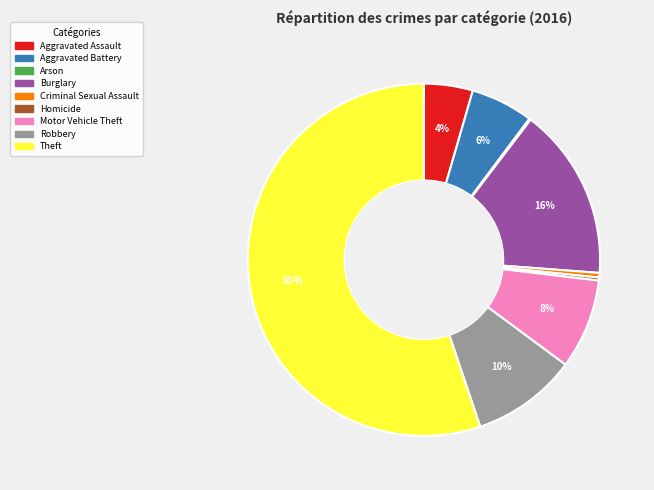

What is the largest slice in the pie chart?

Theft